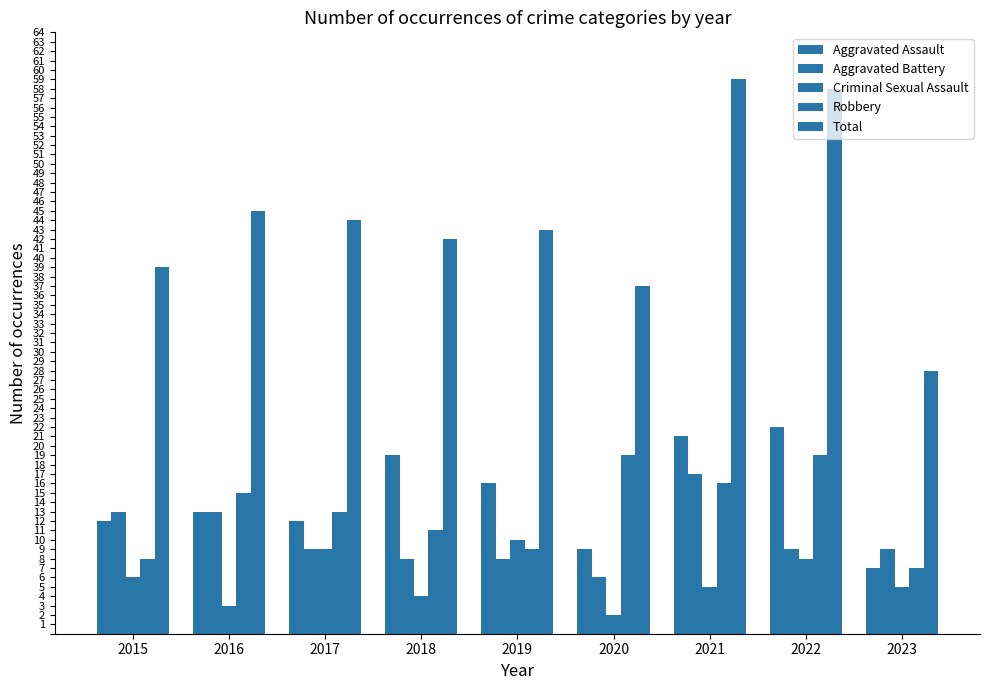

What is the minimum value shown in the chart?

2